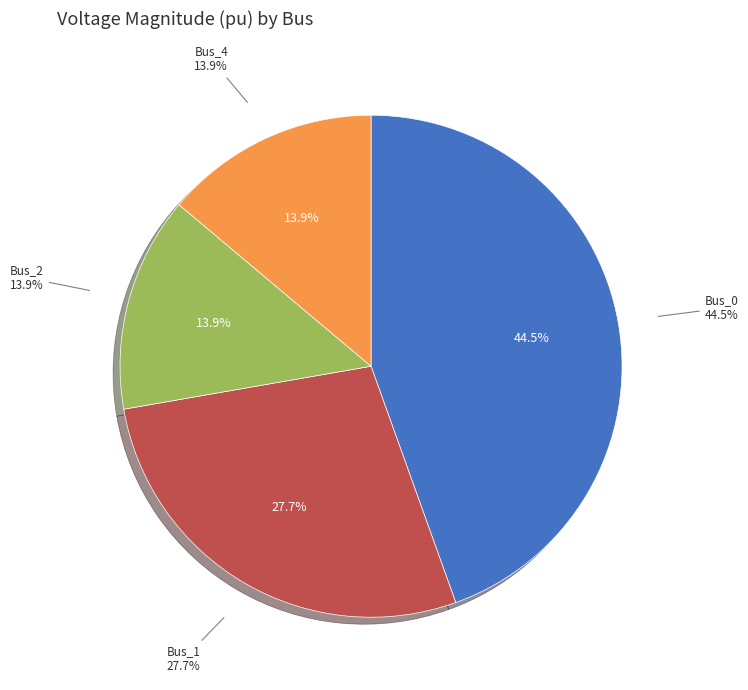

How many segments does this pie chart have?

4